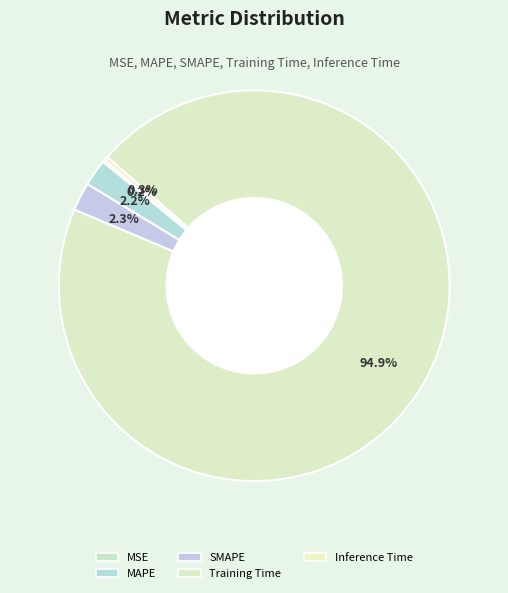

Do Training Time and MAPE together represent more than half of the pie?

Yes